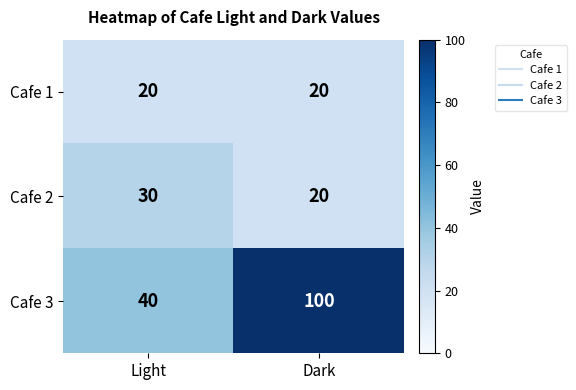

What is the greatest value displayed?

100